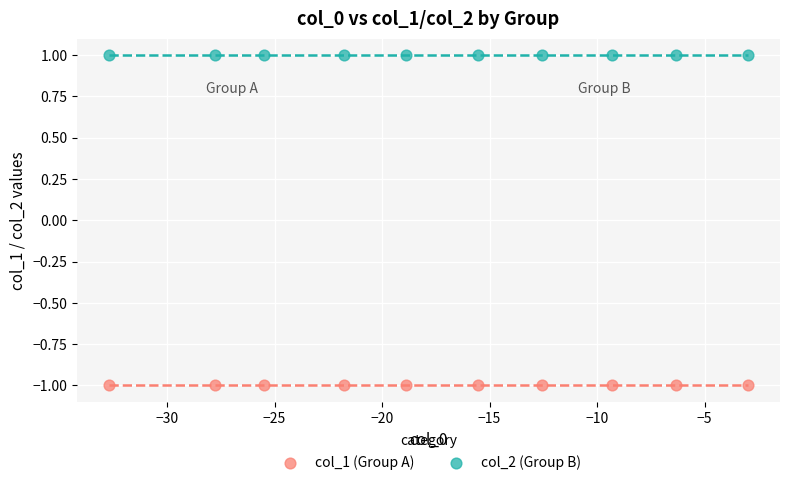

Which series contains the lowest Y value?

col_1 (Group A)